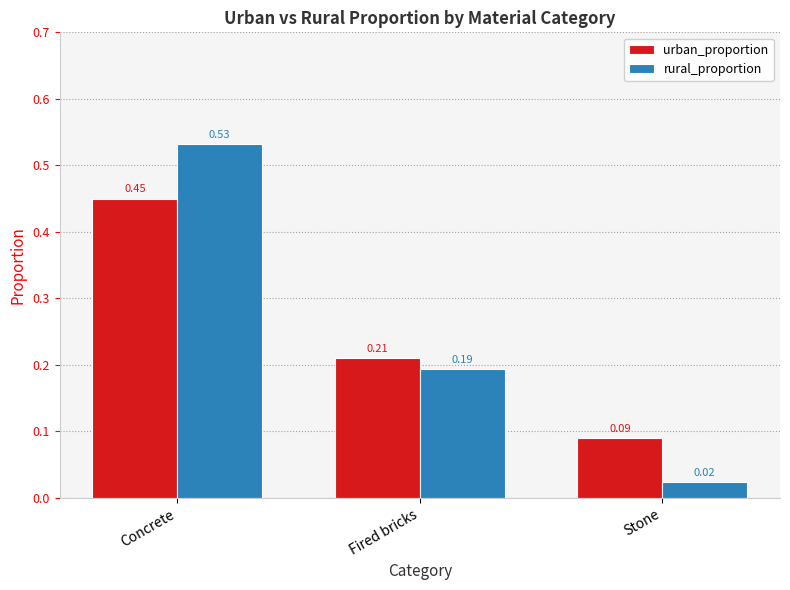

At which category is the sum across all series the highest?

Concrete